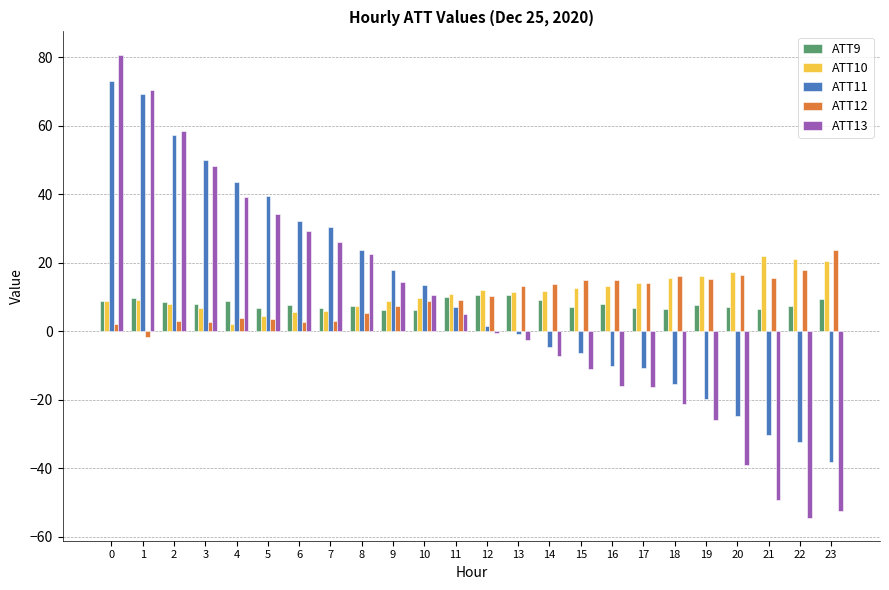

What is the spread (max minus min) of values at 21?

71.2